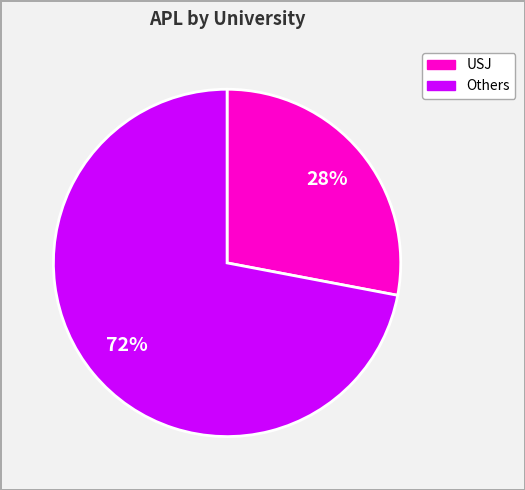

To the nearest percent, what is the average slice percentage?

50%